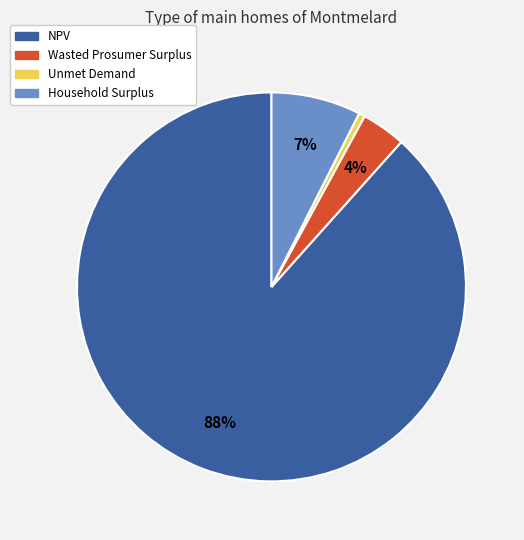

What is the largest slice in the pie chart?

NPV